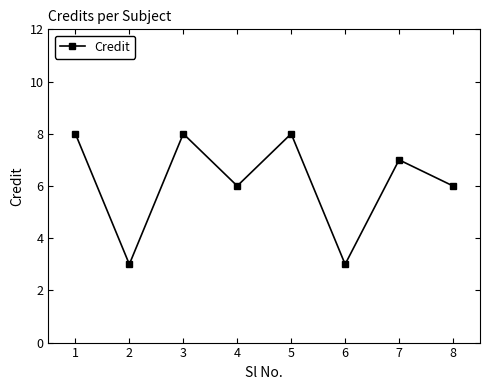

How many values are below 7?

4